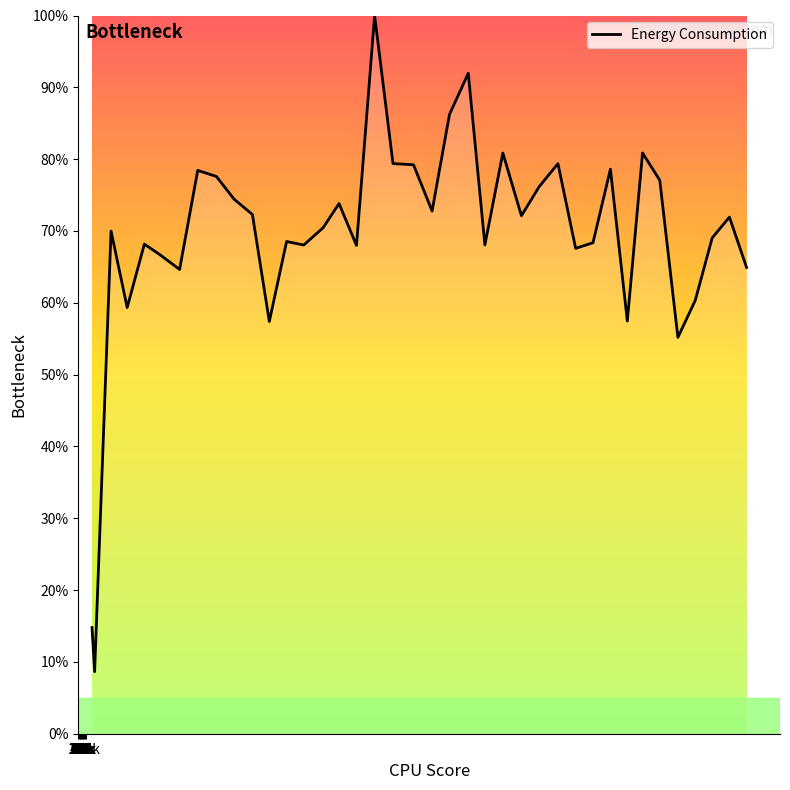

How many distinct data groups are displayed?

1